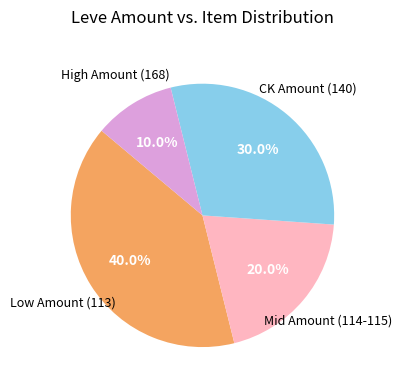

Is there a majority slice in this chart?

No